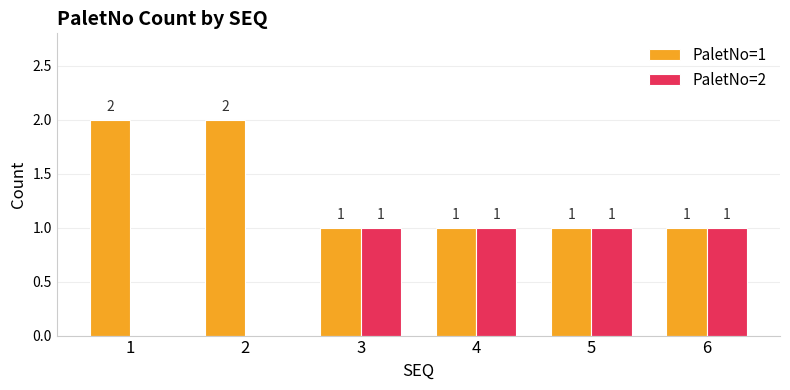

Which series has the largest total across all categories?

PaletNo=1